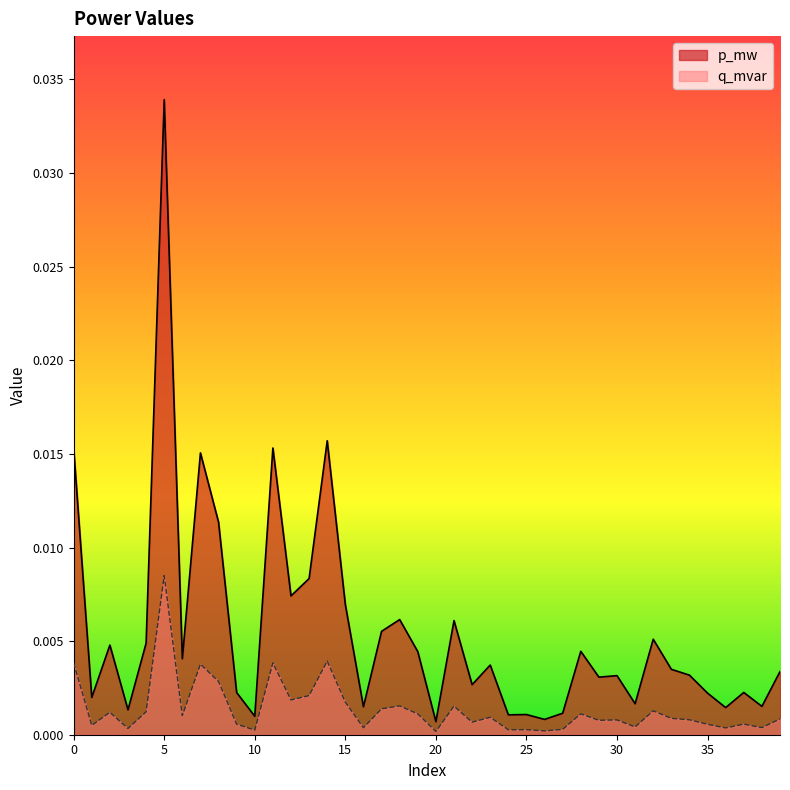

What are all the series names shown in the legend?

p_mw, q_mvar